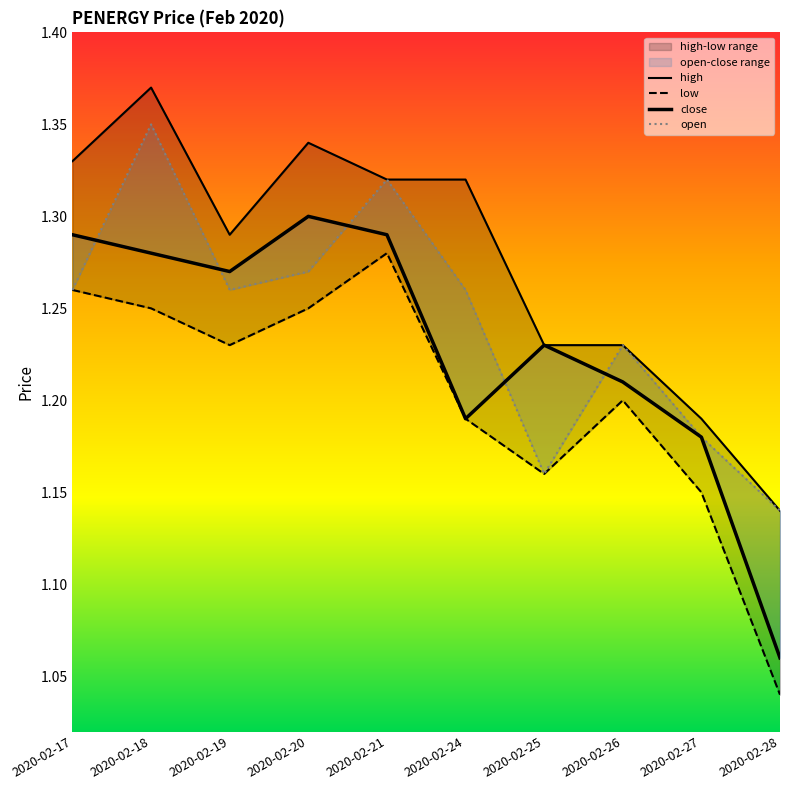

What is the lowest value of the open series?

1.1